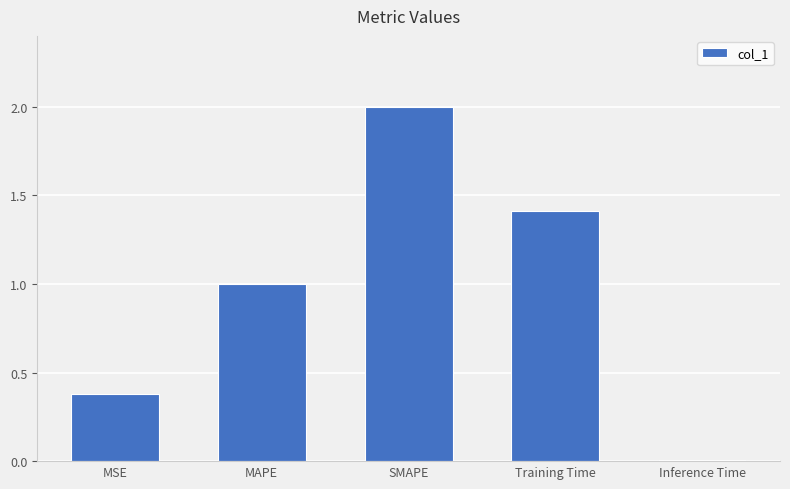

What is the ratio of the value at MSE to the value at Training Time?

0.3